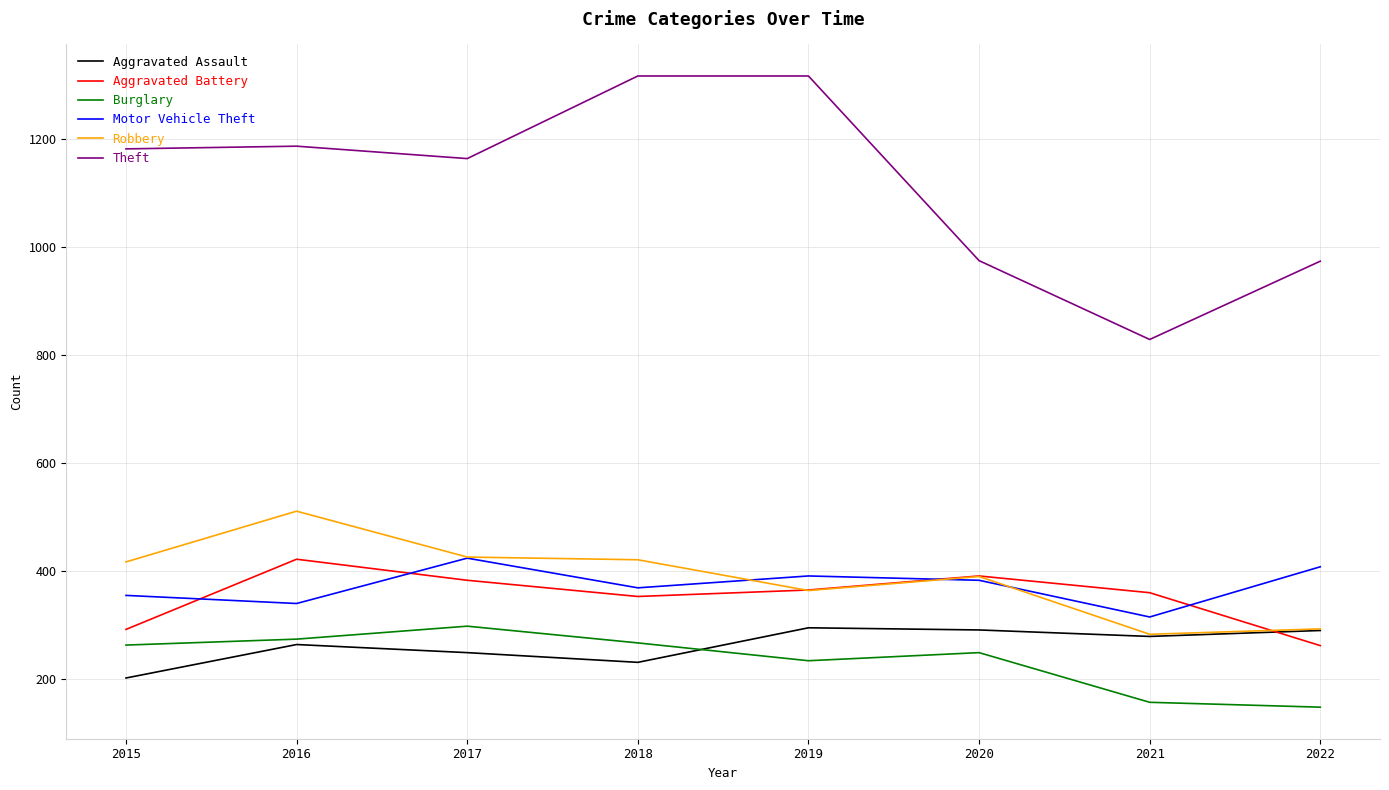

Which series has the largest total across all categories?

Theft